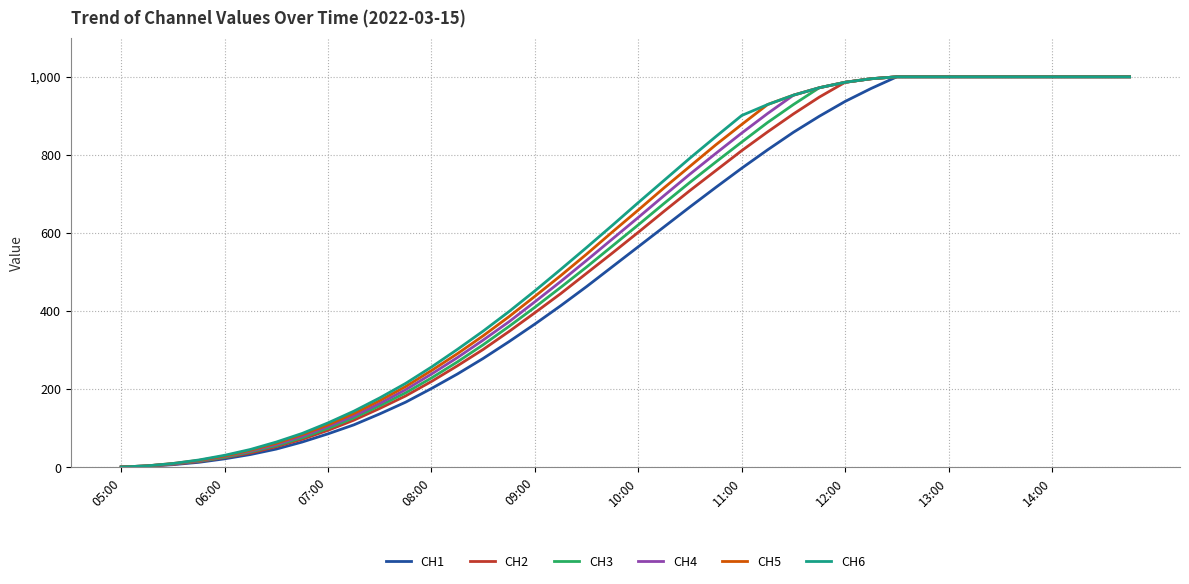

What is the maximum value shown in the chart?

1000